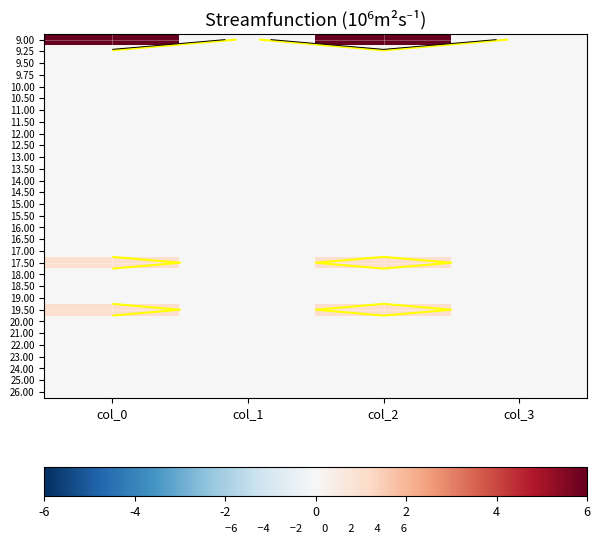

At which category does the chart reach its peak across all series?

col_0